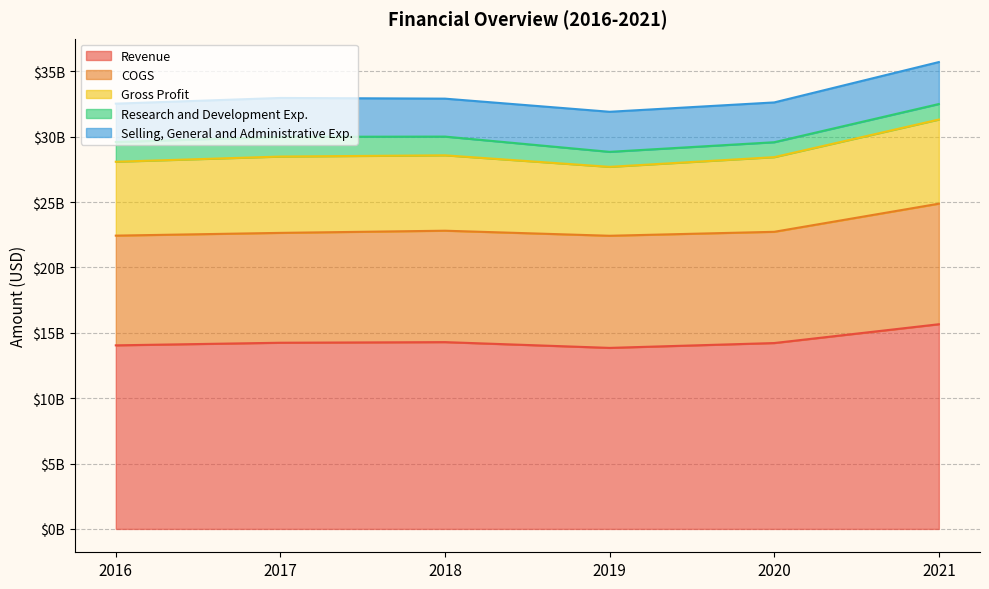

What is the smallest value displayed?

1142000000